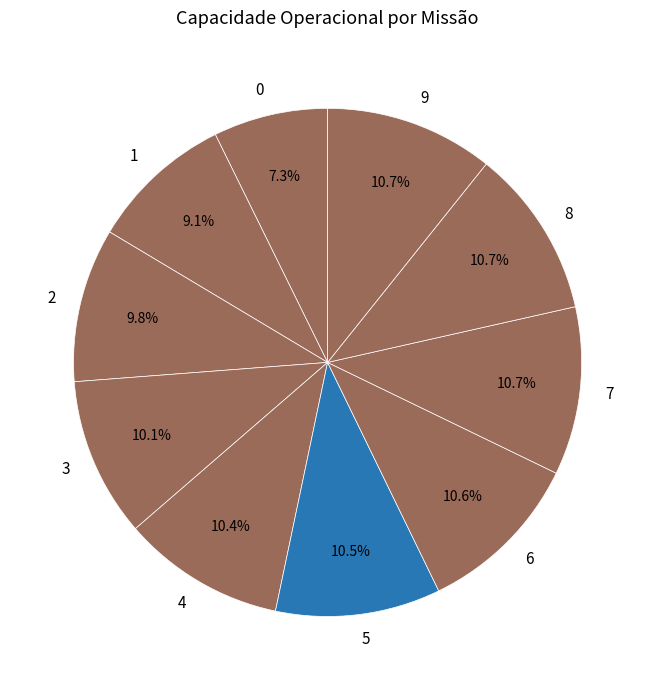

Count the number of slices in the pie.

10